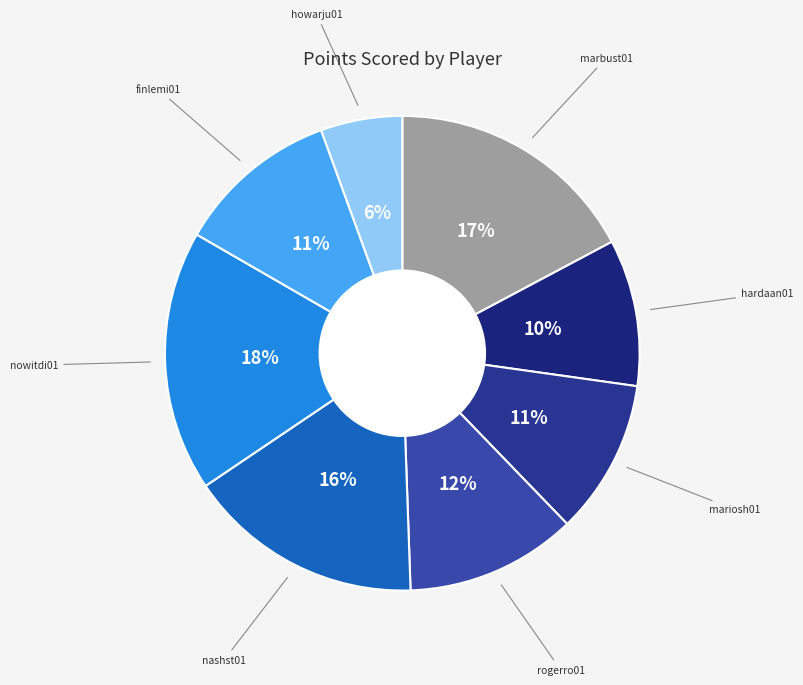

To the nearest percent, what is the difference between the largest and smallest slice percentages?

12%